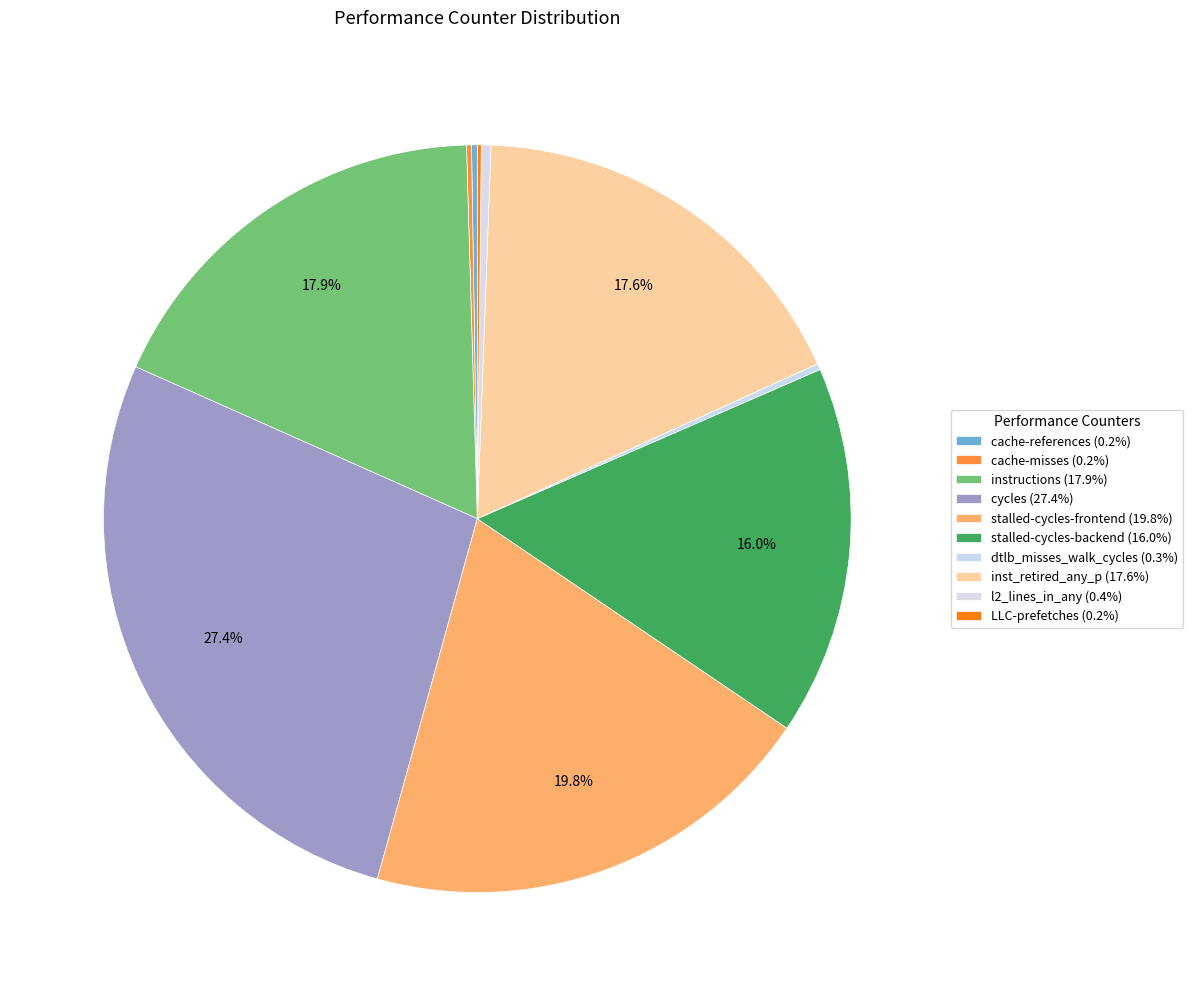

True or false: inst_retired_any_p accounts for 18% of the total.

True